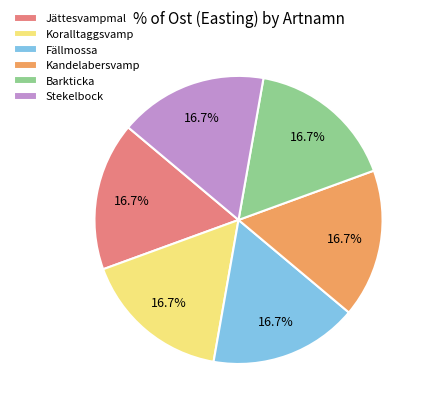

Does Barkticka represent more than half of the total?

No